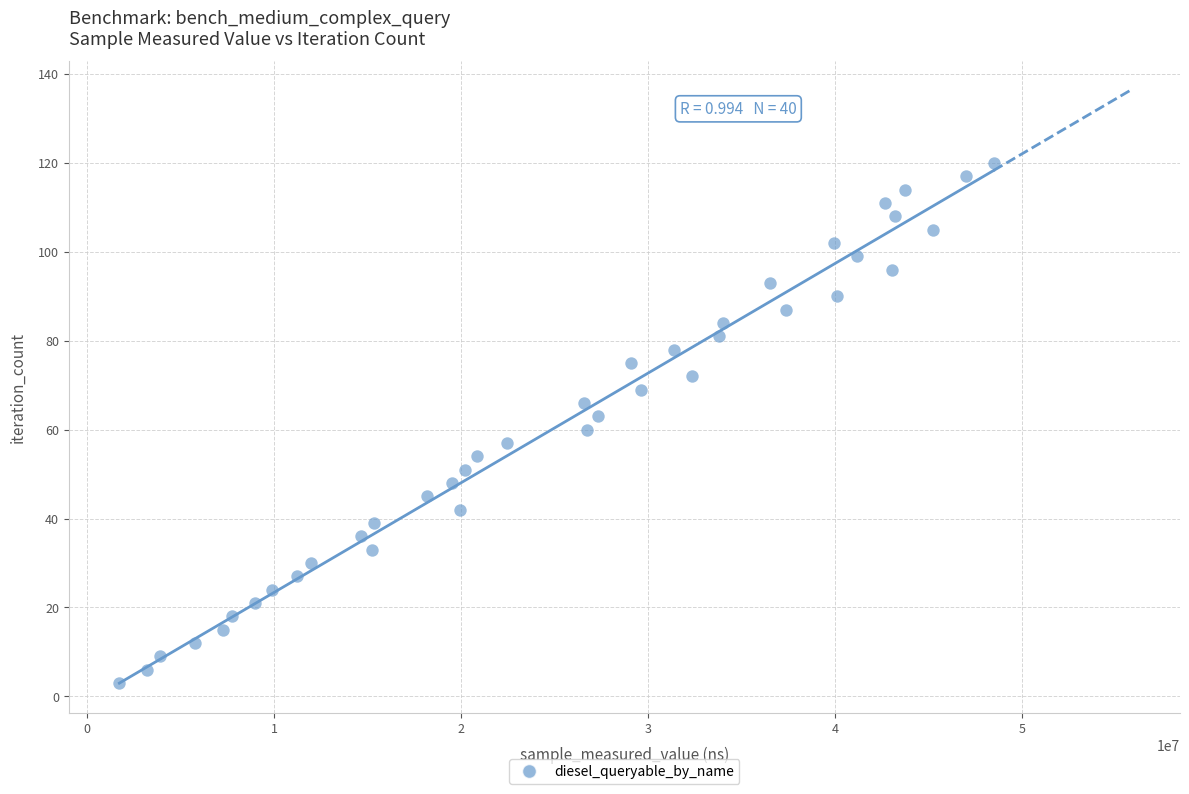

What is the range of X values (max minus min)?

46746927